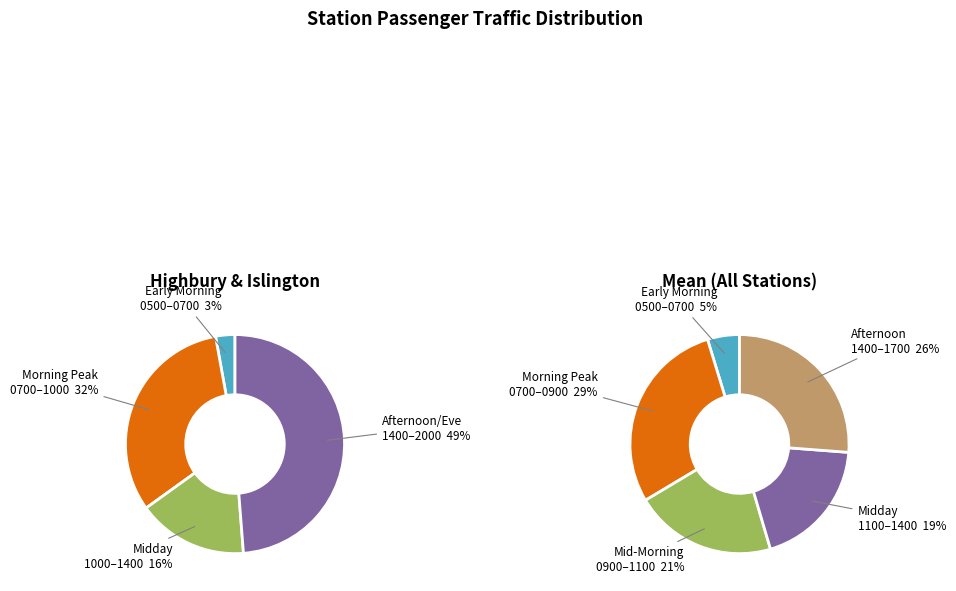

To the nearest percent, what percentage of the pie is Mean?

100%